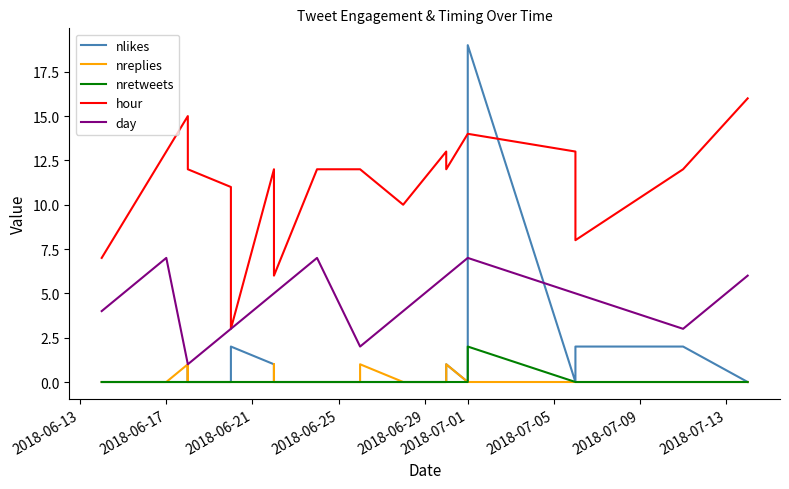

The value of nlikes at 15 is -13. True or false?

False